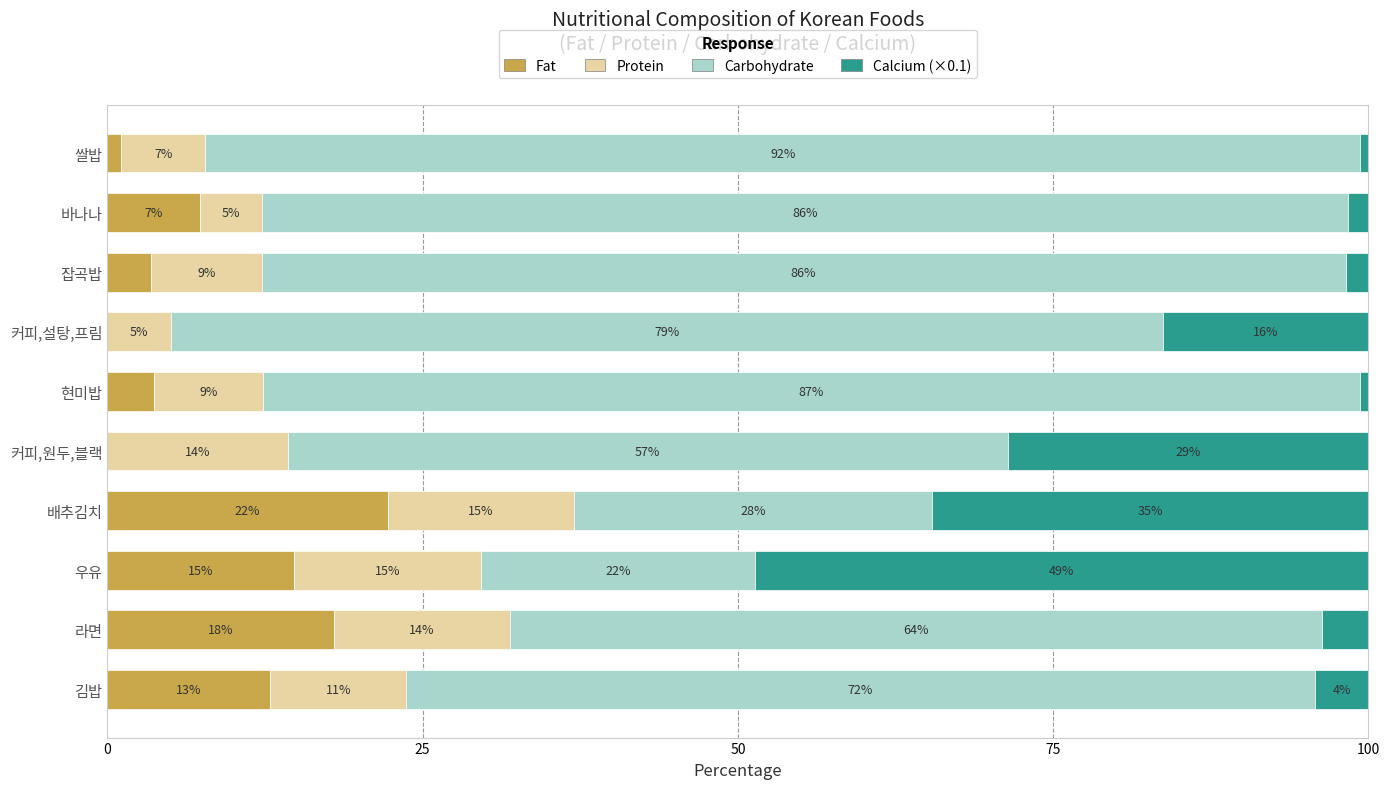

What is the value of the Calcium (×0.1) bar at the 6th from the left?

28.6